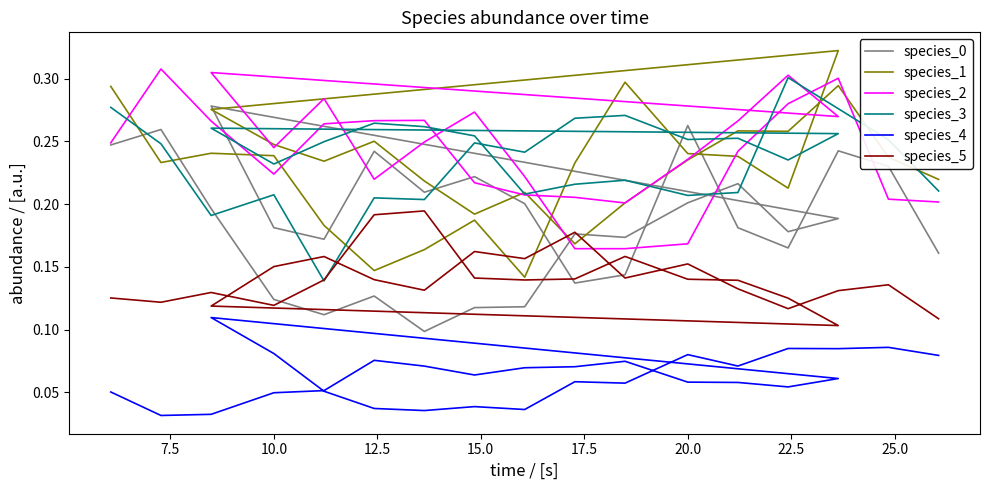

Is it true that species_1 equals 0.3 at 10.0?

False